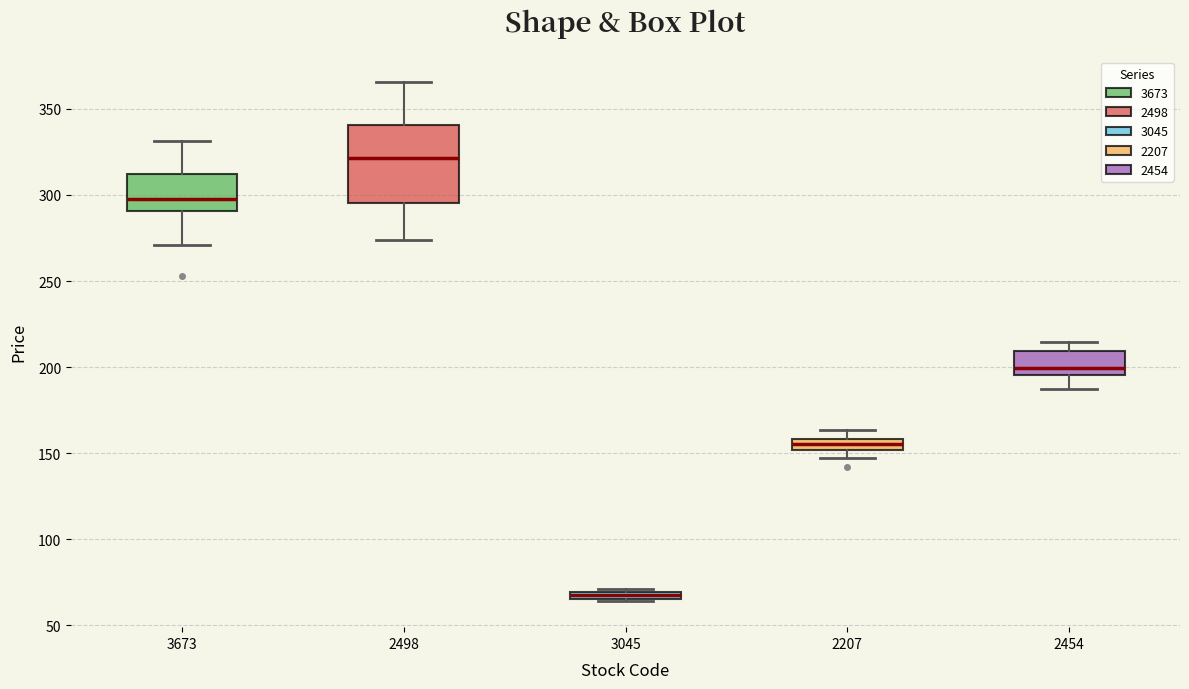

Which box's median line is the lowest?

3045